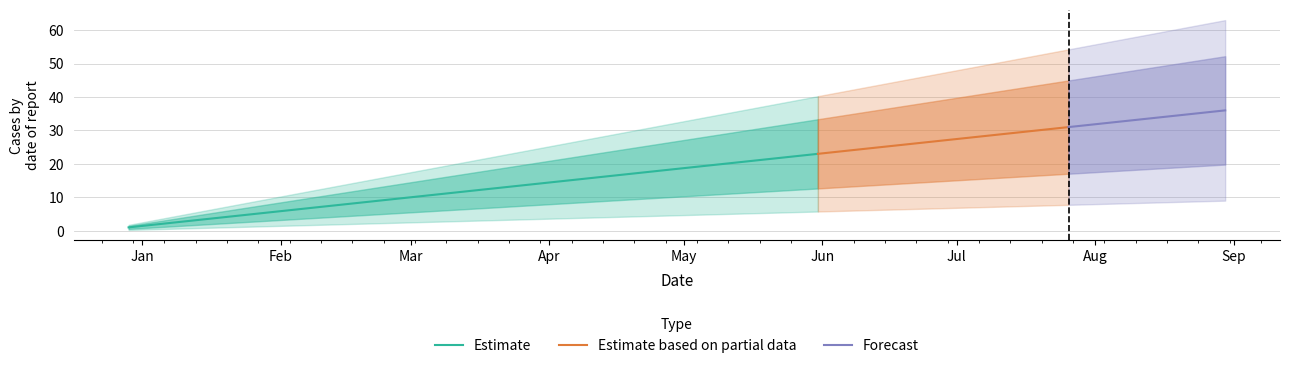

How many lines are shown in the chart?

3